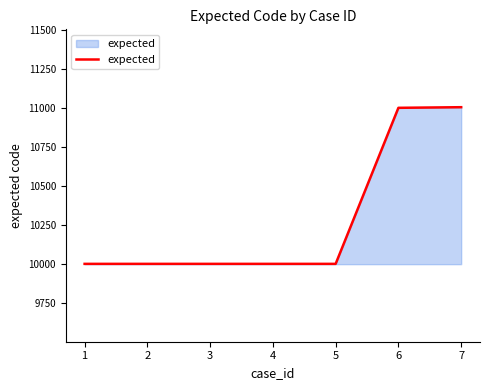

What is the difference between the maximum and minimum values?

1006